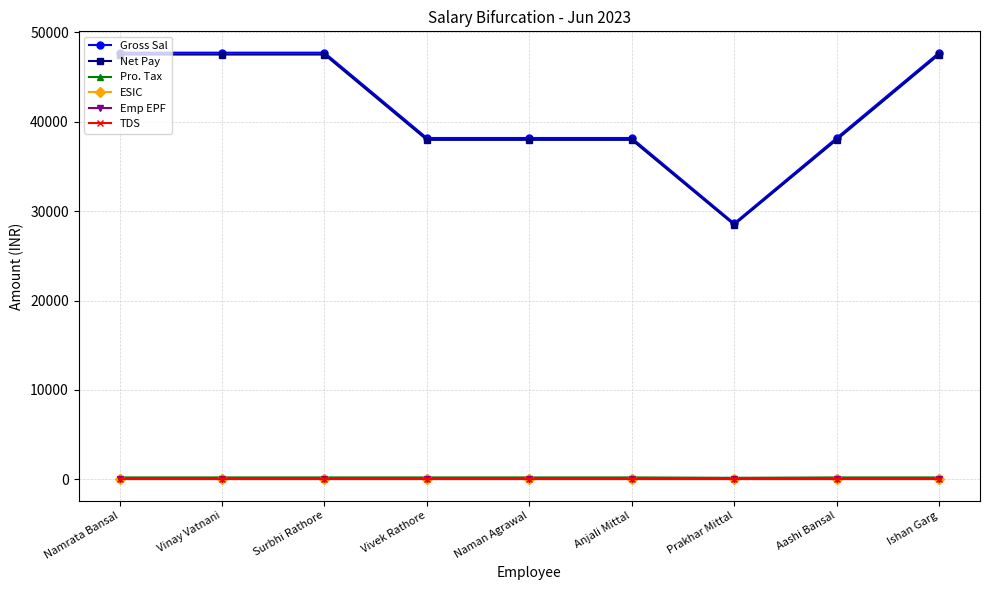

What is the label of the 2nd point from the right?

Aashi Bansal